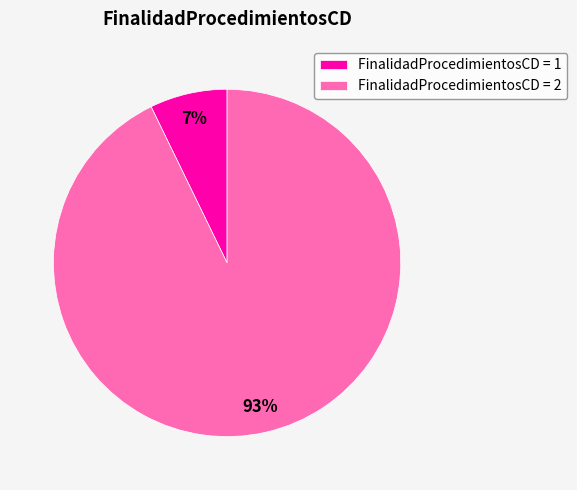

Count the number of slices in the pie.

2